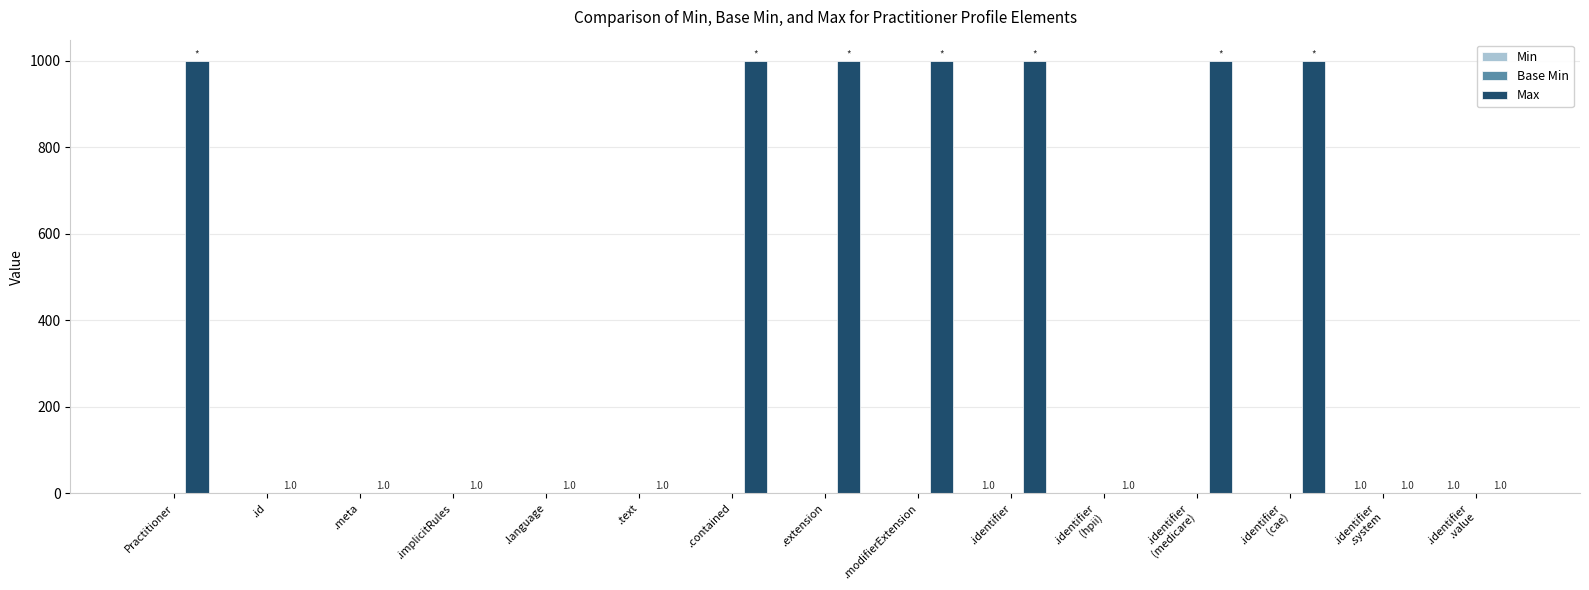

What is the total value across all series at Practitioner?

999